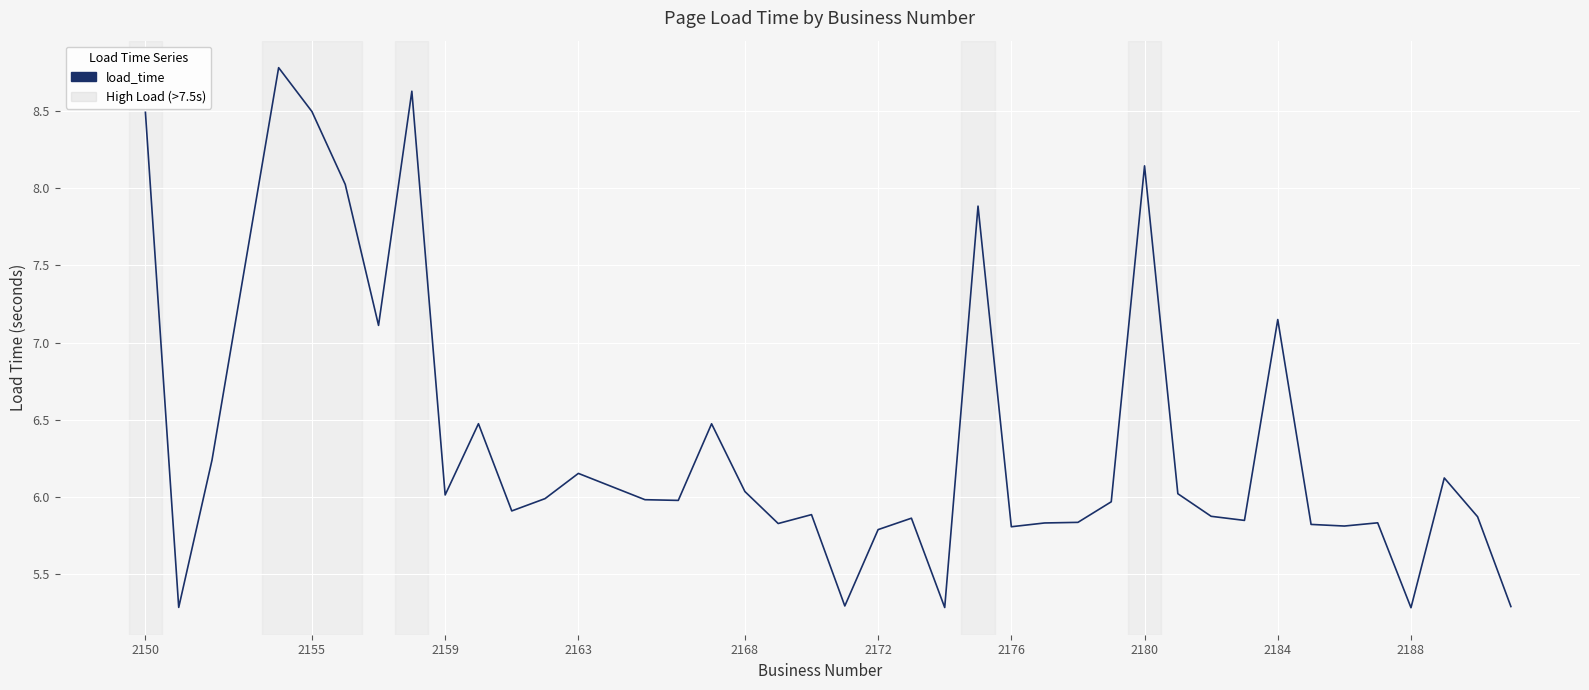

What is the maximum value shown in the chart?

8.8